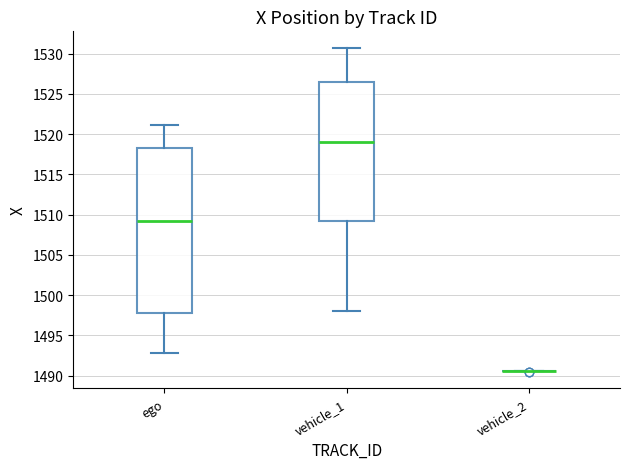

Comparing the boxes themselves (not the whiskers), which one is the tallest?

ego